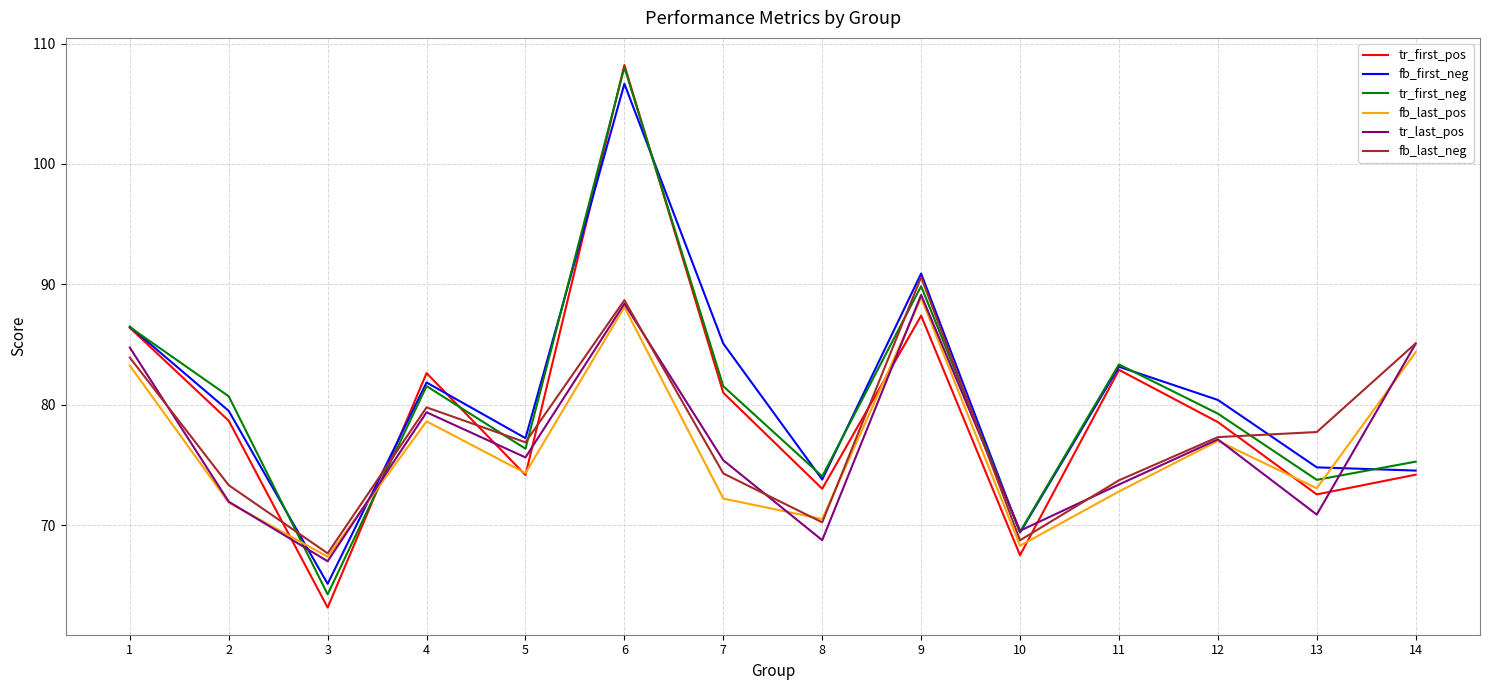

How many interior local peaks does the tr_first_neg series have?

4